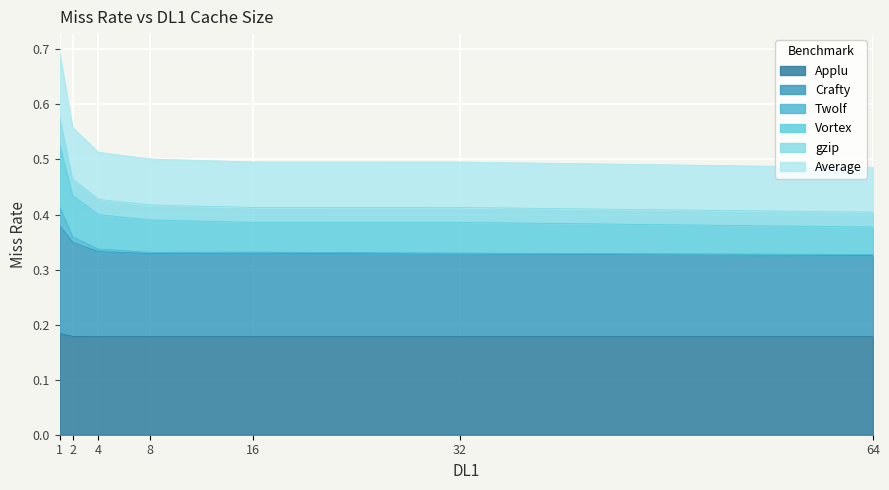

How many interior local peaks does the Vortex series have?

1